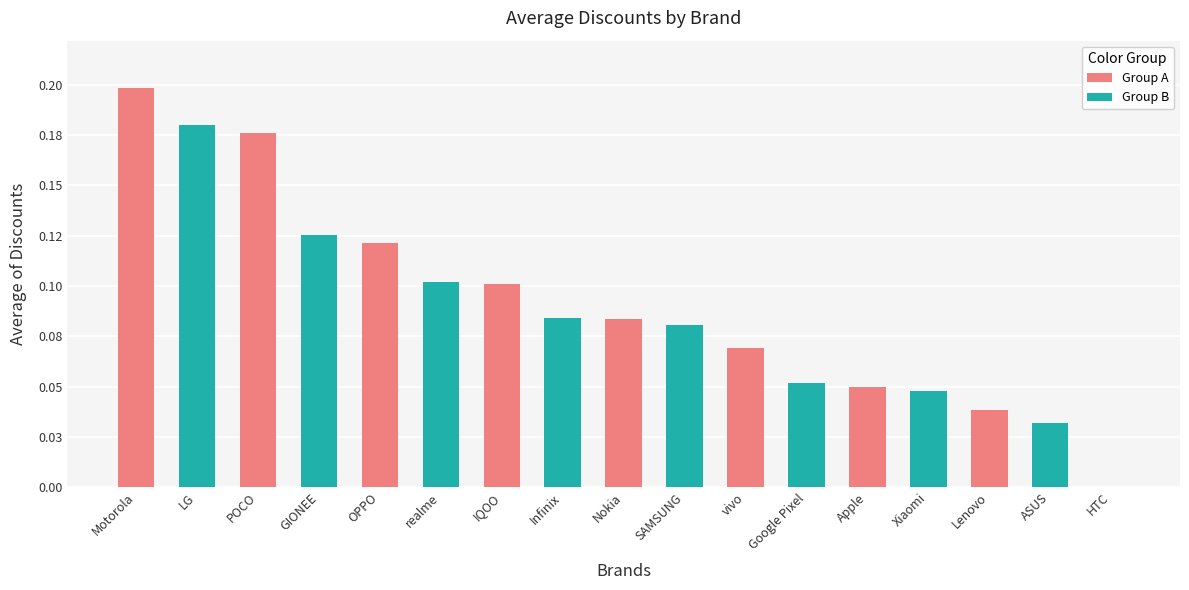

What is the sum of all values?

1.5